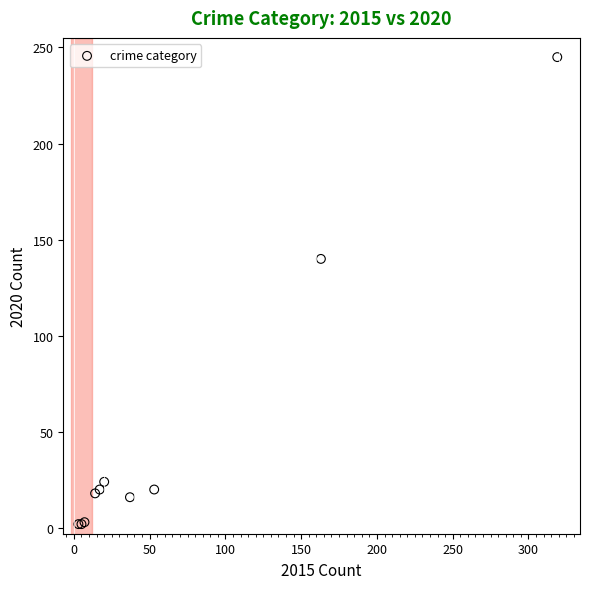

What Y value in the scatter plot is closest to 123?

140